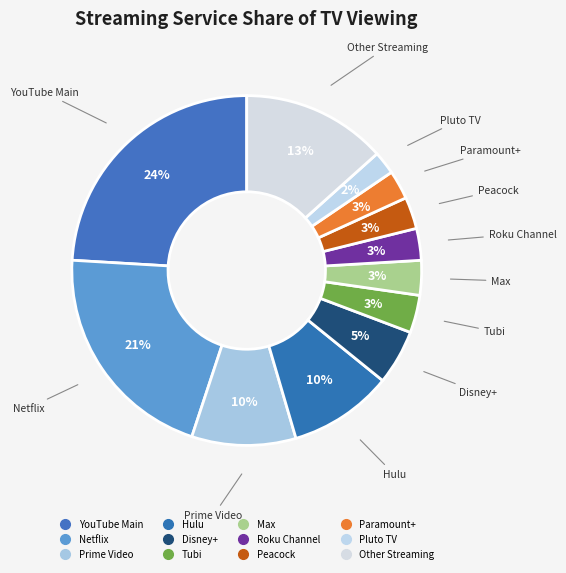

Count the number of slices in the pie.

12